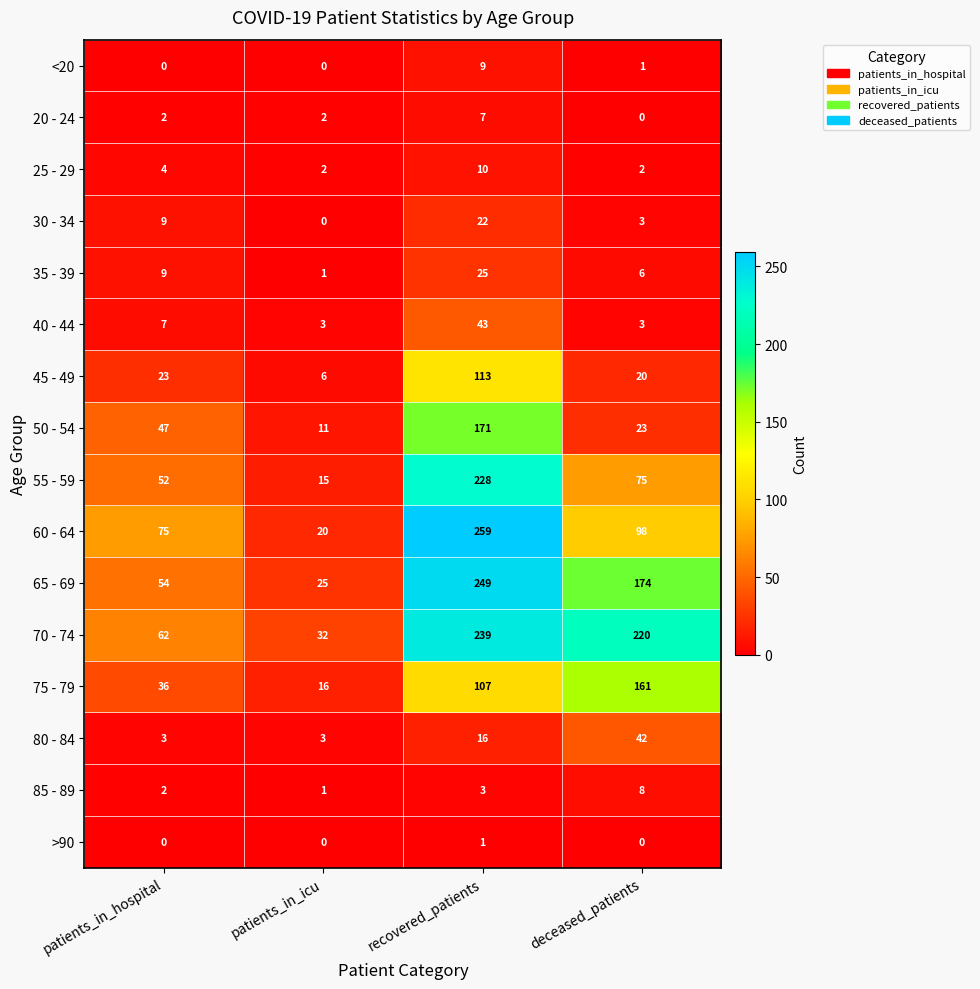

What is the difference between the 85 - 89 values at patients_in_hospital and deceased_patients?

6